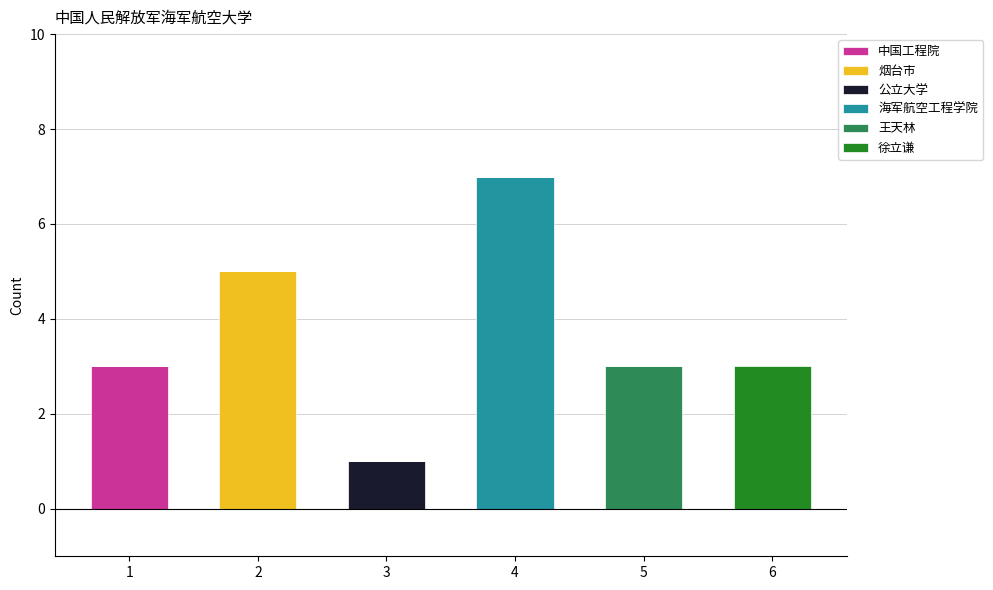

At which category is the sum across all series the highest?

4